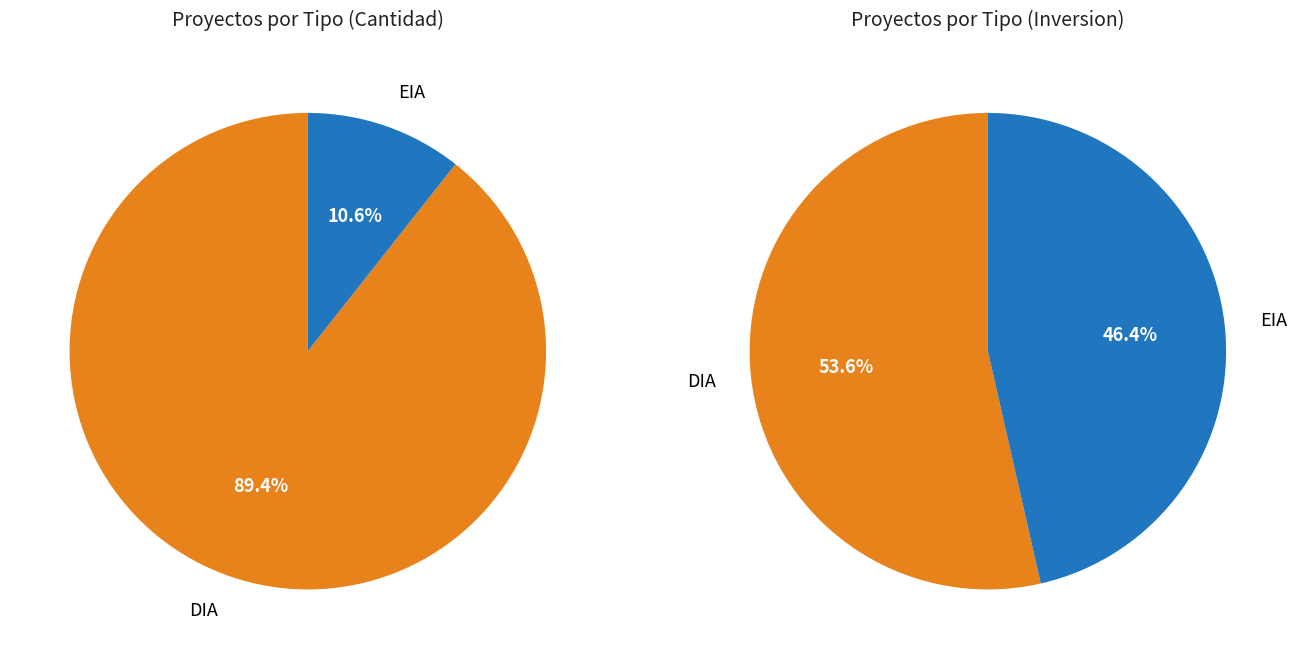

Which category accounts for the majority?

DIA